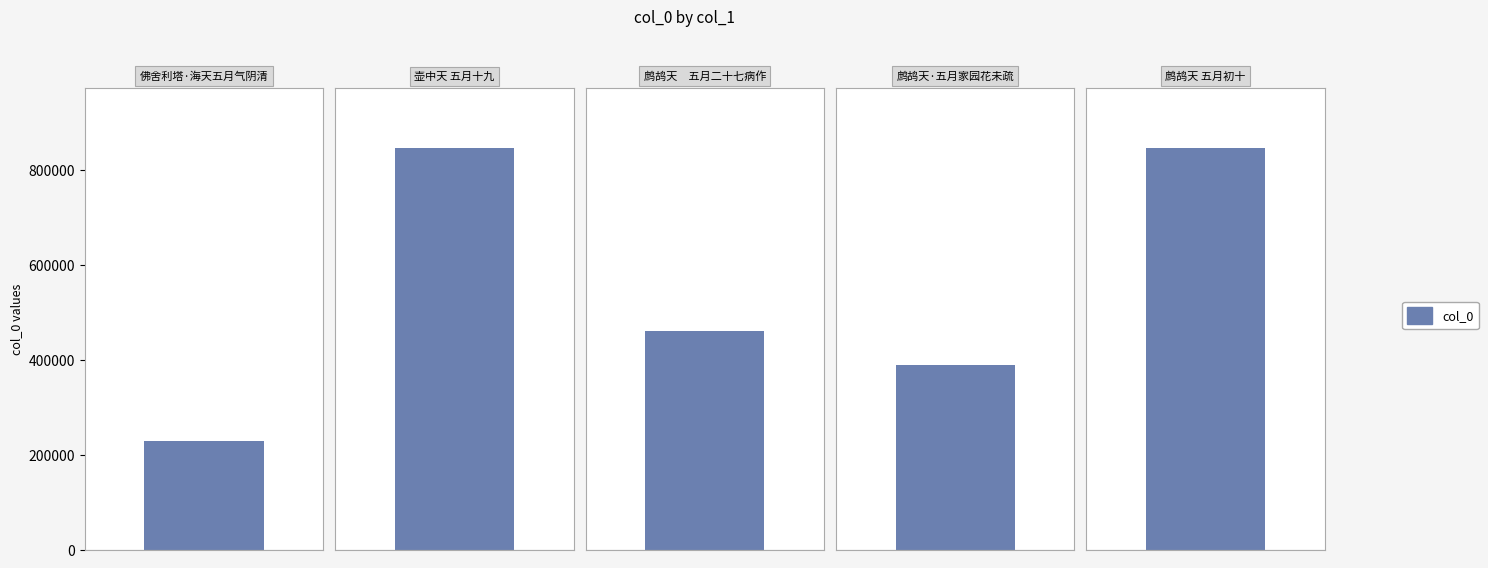

What is the label of the 2nd bar from the right?

鹧鸪天·五月家园花未疏